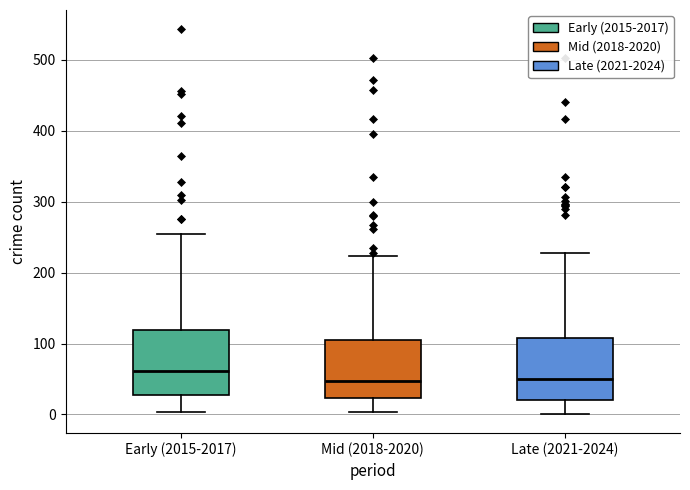

Reading left to right, transcribe this box plot: for each box, give where its median line is, the range the box spans, and where its two whiskers end, as read against the y-axis. The values are not printed on the chart, so give them approximately, as read against the axis.

Early (2015-2017): median 60, box 30 to 120, whiskers 0 to 260
Mid (2018-2020): median 50, box 20 to 100, whiskers 0 to 220
Late (2021-2024): median 50, box 20 to 110, whiskers 0 to 230